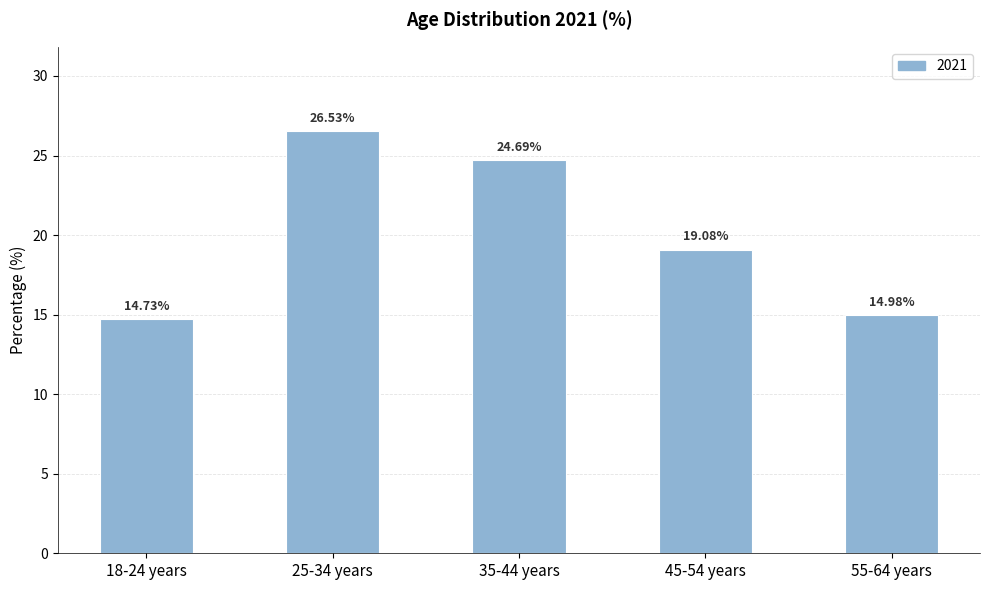

At which label is the value closest to 20?

45-54 years